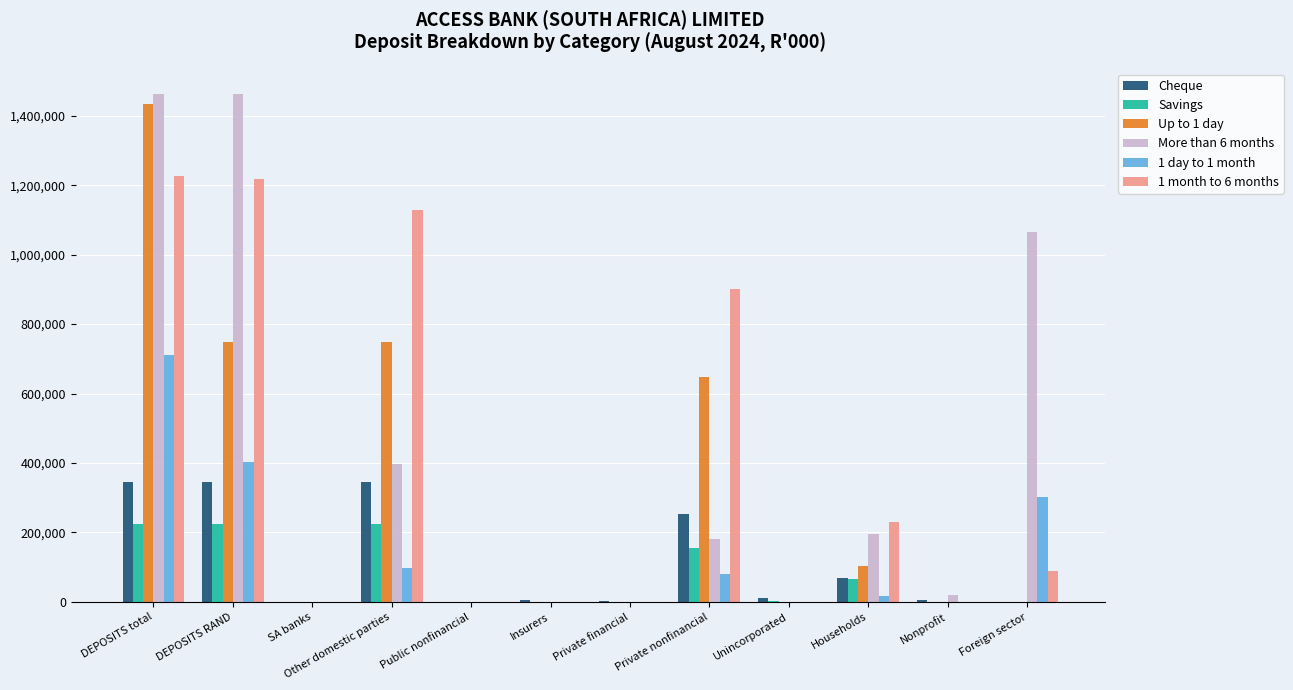

The value of 1 day to 1 month at SA banks is 378090. True or false?

False